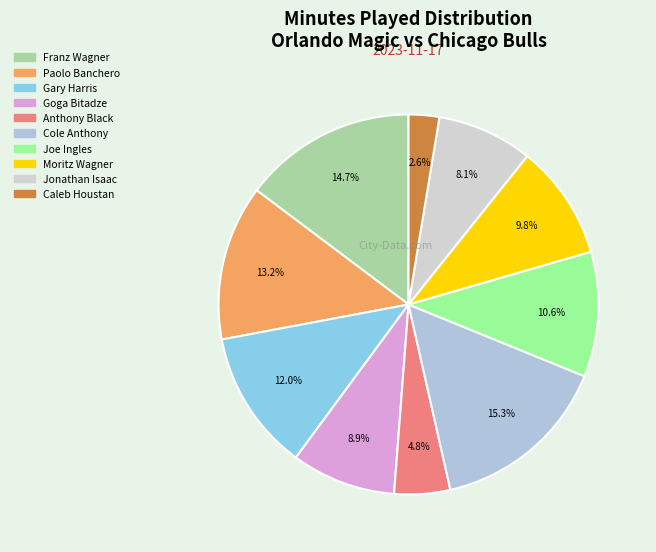

To the nearest percent, what portion does Goga Bitadze represent?

9%